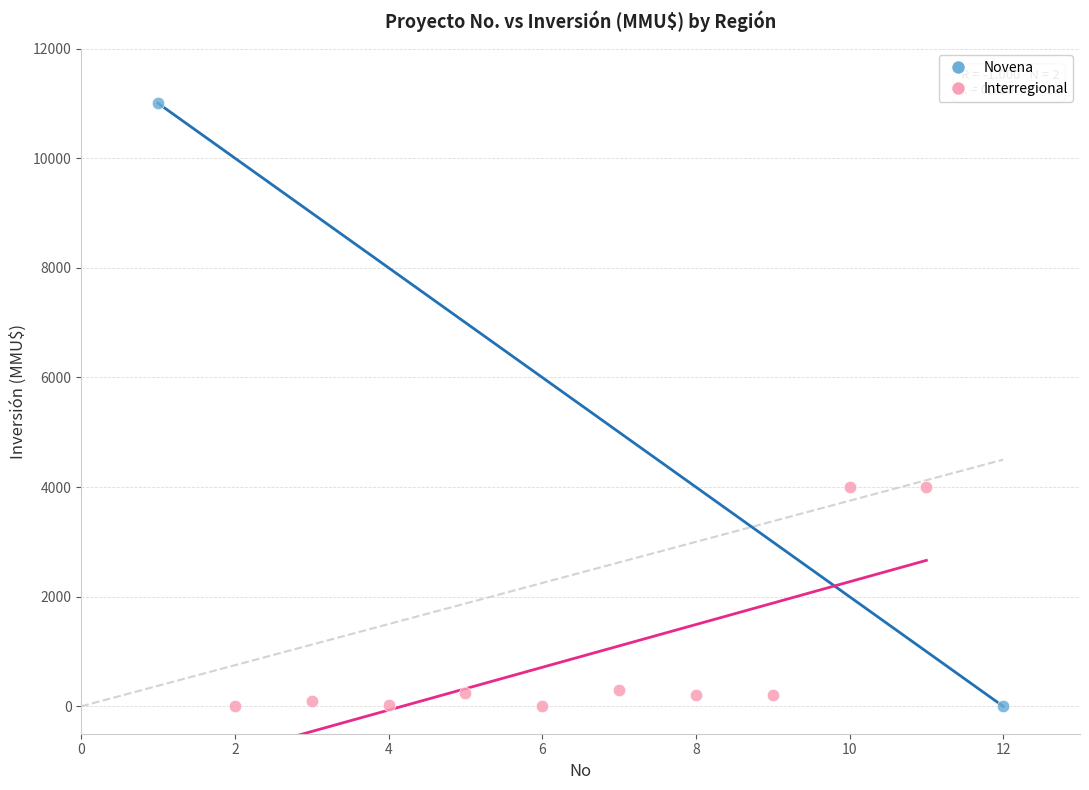

What are all the series names shown in the legend?

Novena, Interregional